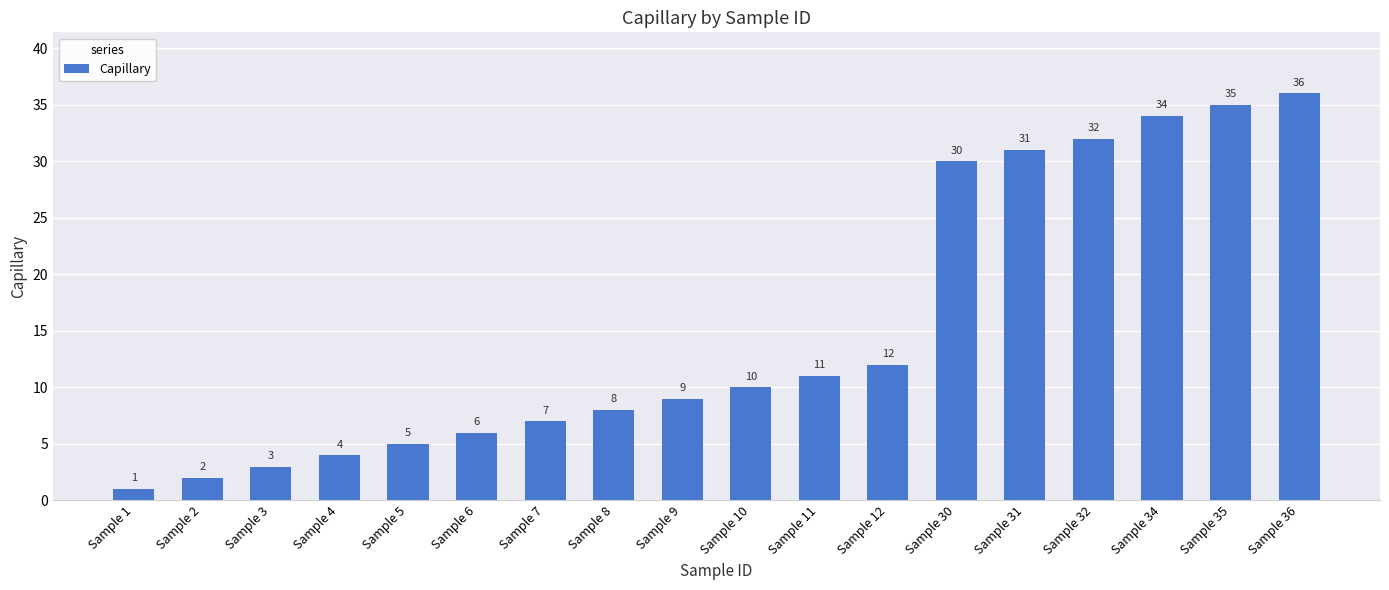

What value does the data have at Sample 8, to the nearest 10?

10